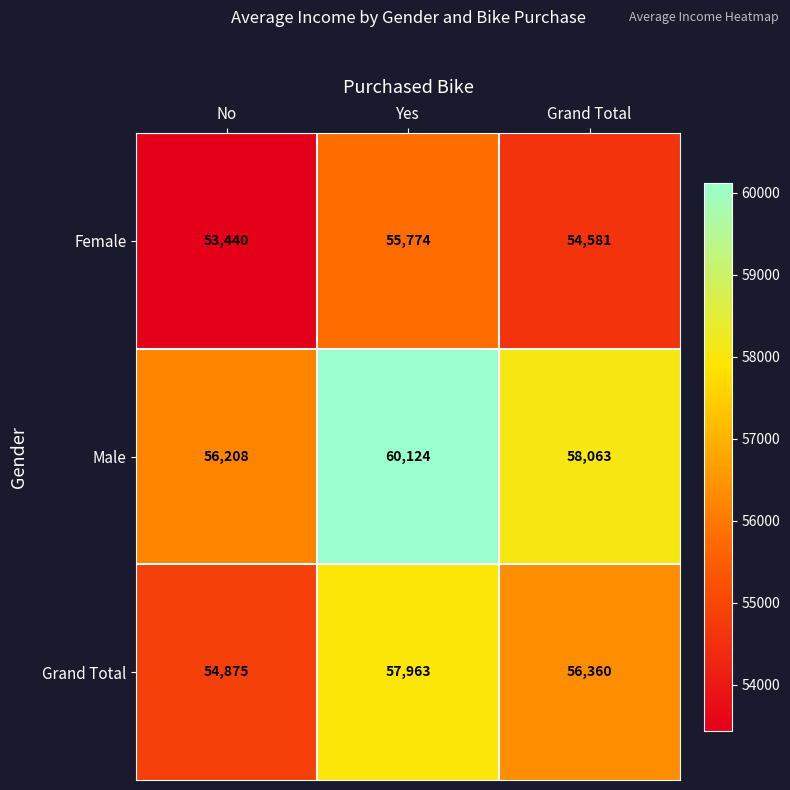

Which series has the largest total across all categories?

Male